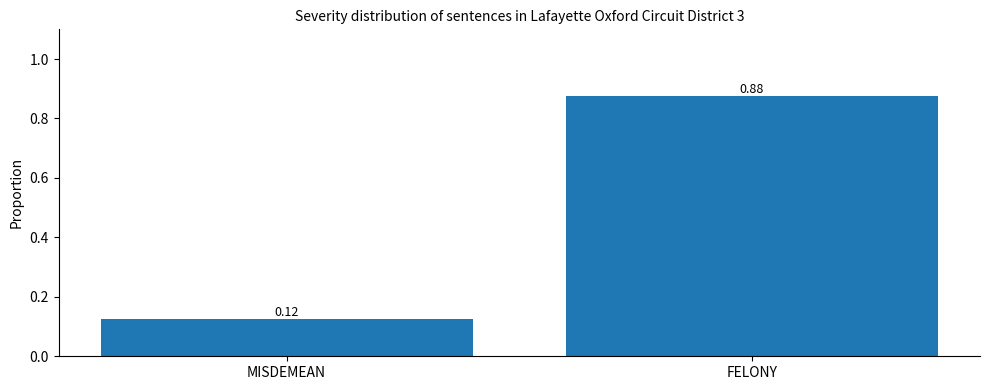

At which category does the chart reach its peak across all series?

FELONY